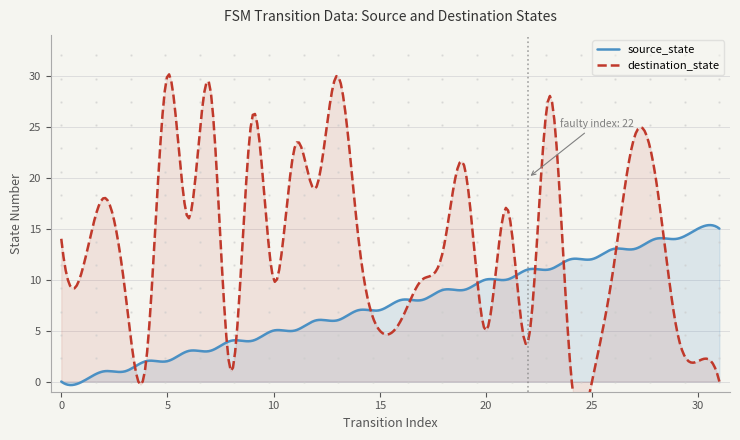

At which label does source_state first exceed 8?

18